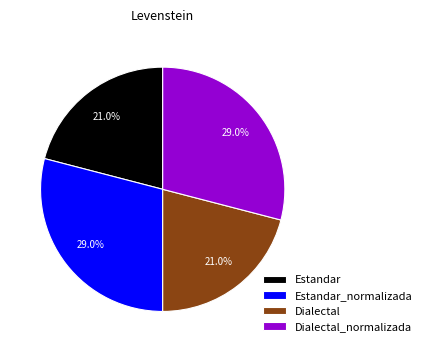

What is the ratio of the value at Estandar to the value at Dialectal_normalizada?

0.7